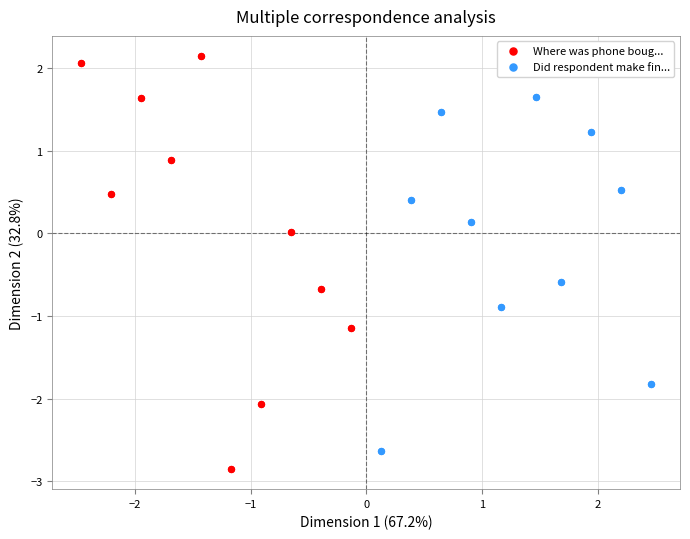

Which series contains the highest Y value?

Where was phone boug...